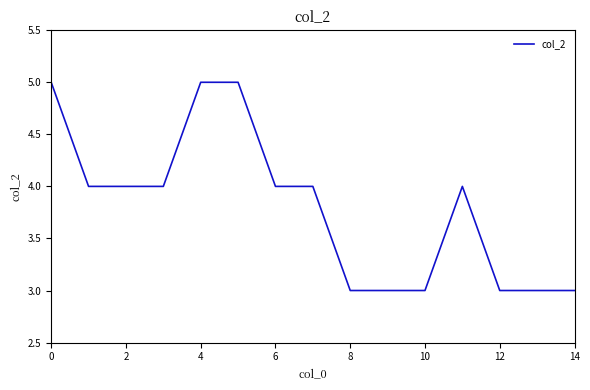

What is the maximum value shown in the chart?

5